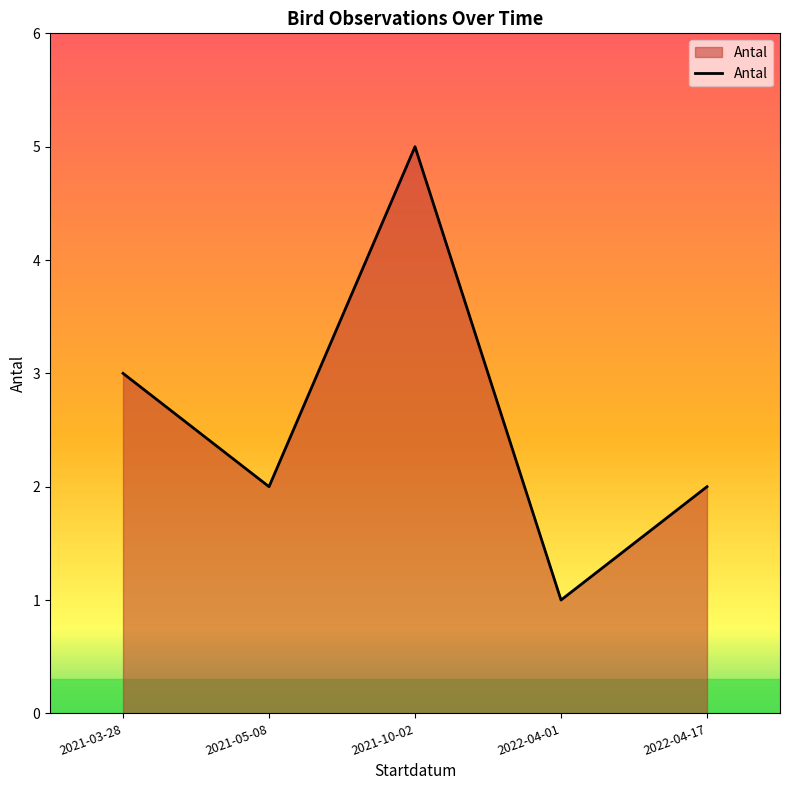

At which category does the chart reach its peak across all series?

2021-10-02